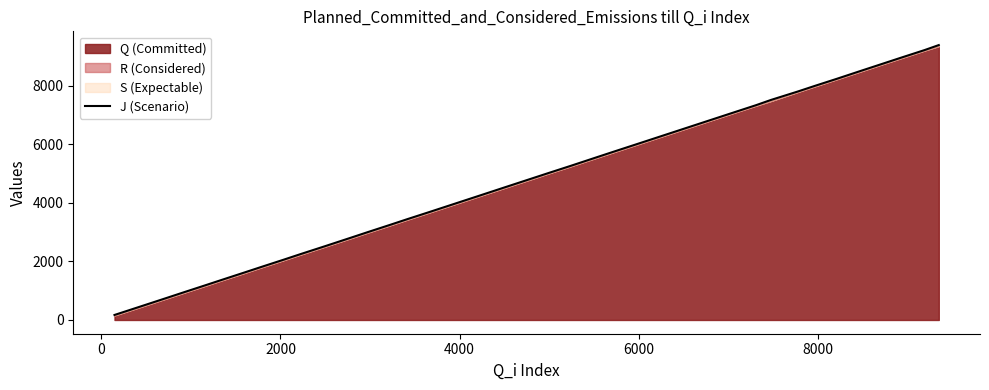

What is the maximum value for J (Scenario)?

9386